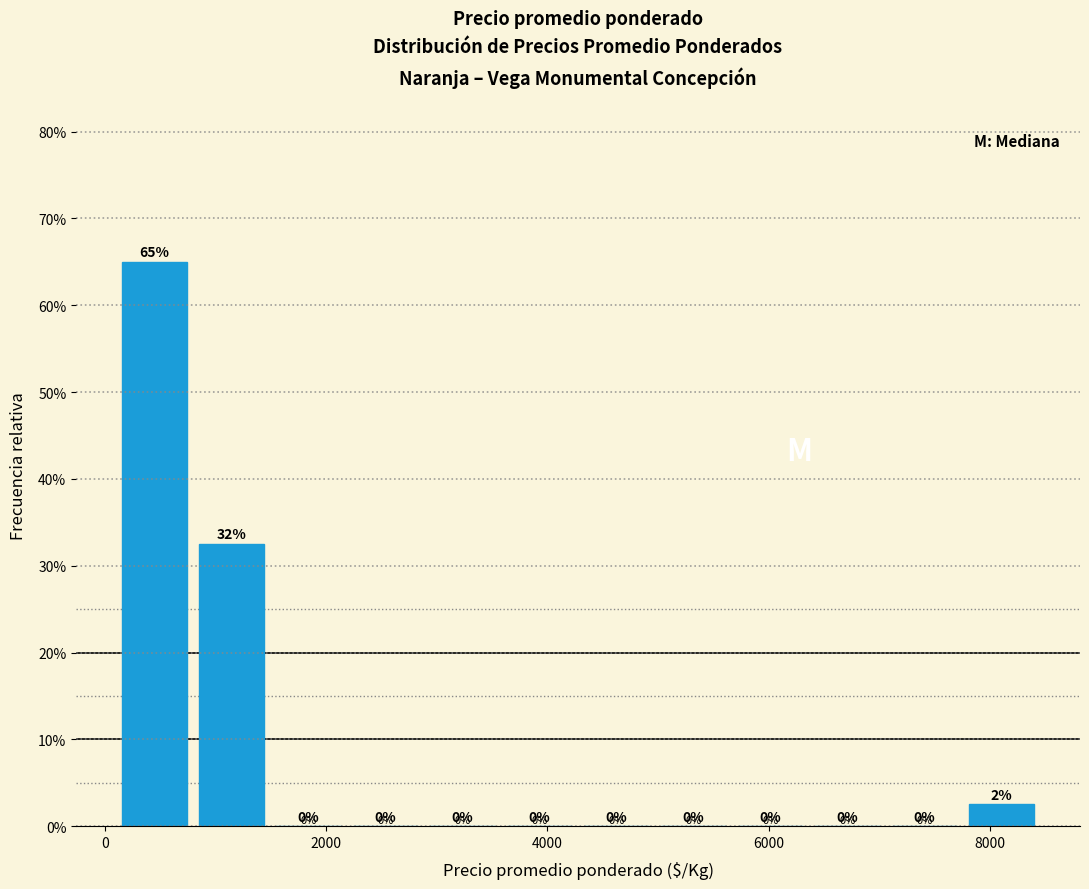

Around what value on the x-axis is the tallest bar? Give the approximate position of its centre, as read against the axis.

400